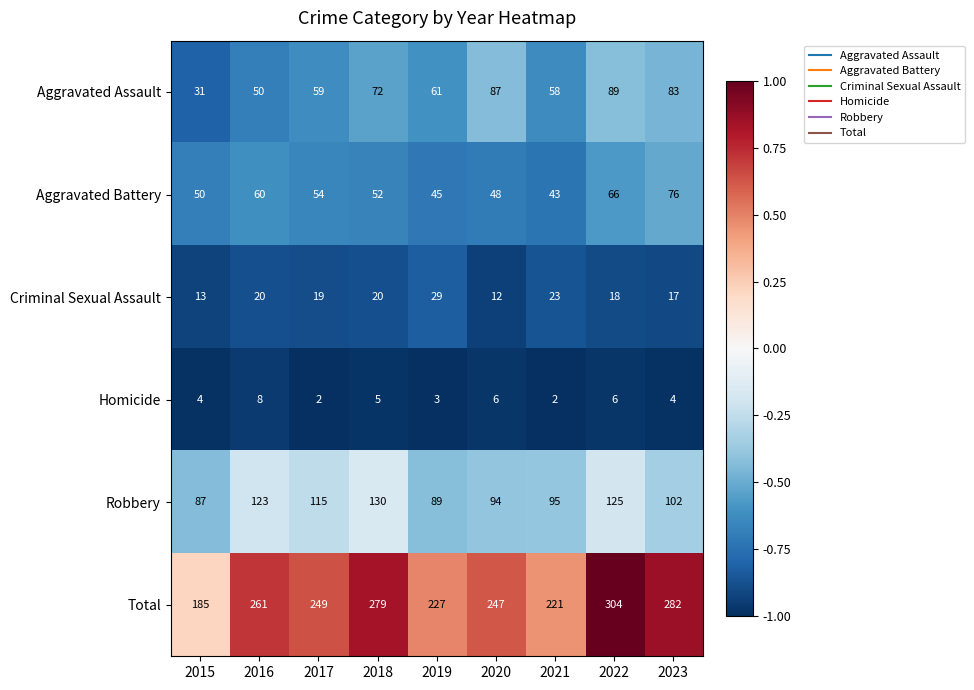

Between 2017 and 2021, which series saw the biggest shift?

Total